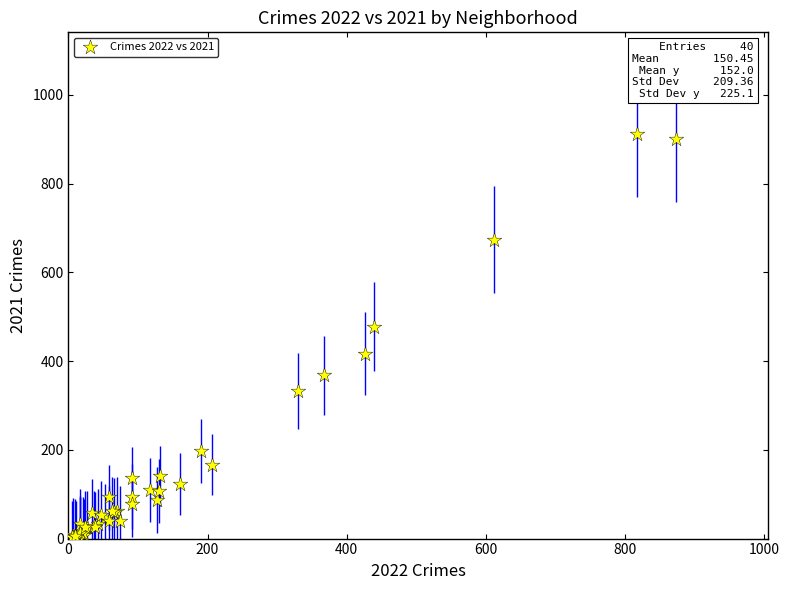

What Y value in the scatter plot is closest to 458?

478